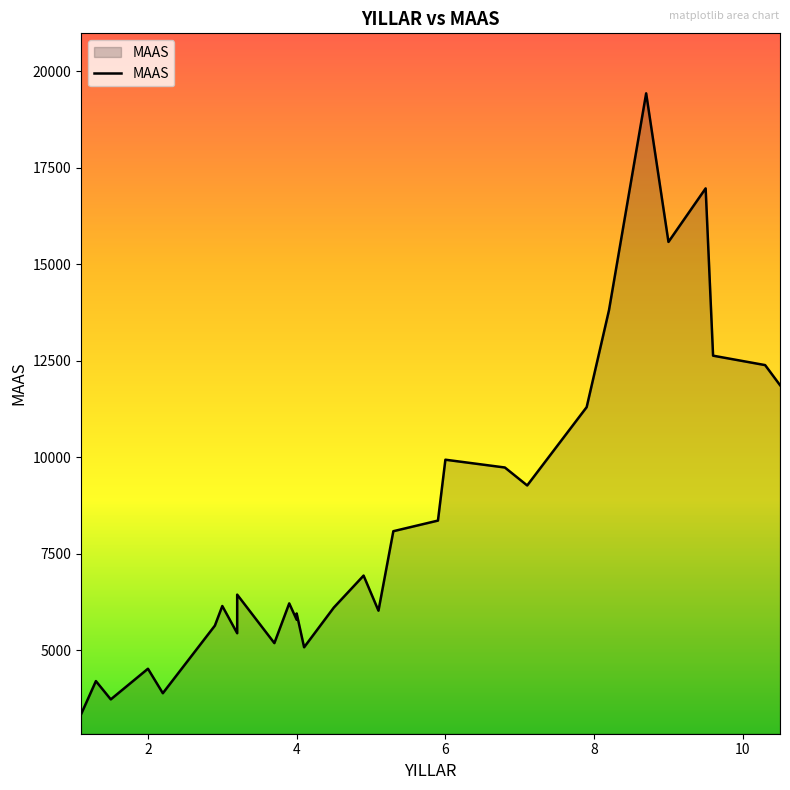

The value at 1.1 is 4916. True or false?

False